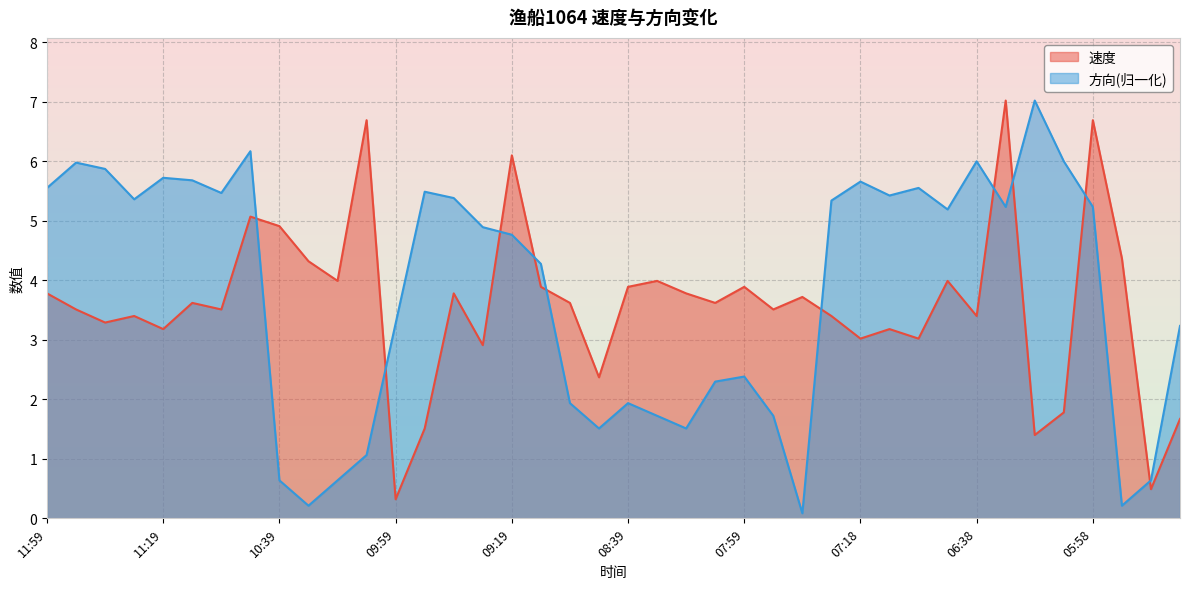

The 方向 series shows 0.0 at 07:38. True or false?

False